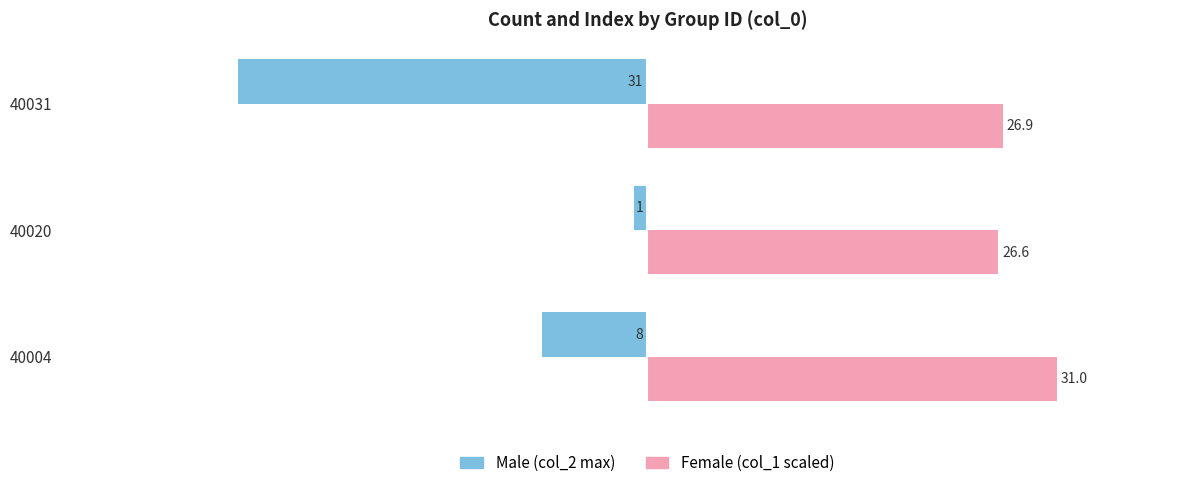

How many distinct data groups are displayed?

2